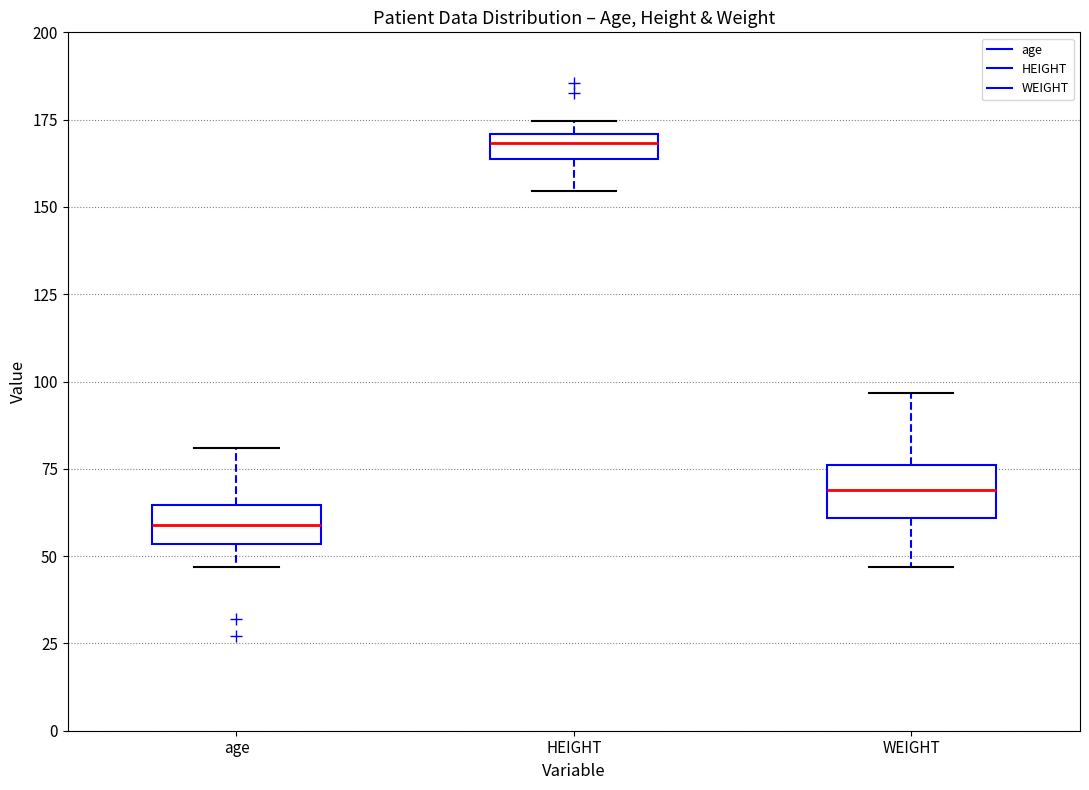

Where does the upper whisker of the box for WEIGHT end on the y-axis? The values are not printed on the chart, so give them approximately, as read against the axis.

95